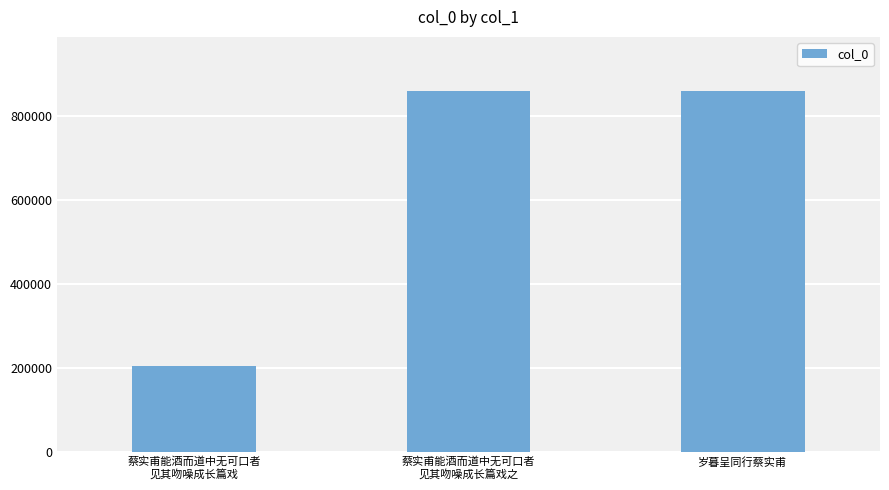

What is the value of the 2nd bar from the left?

860228